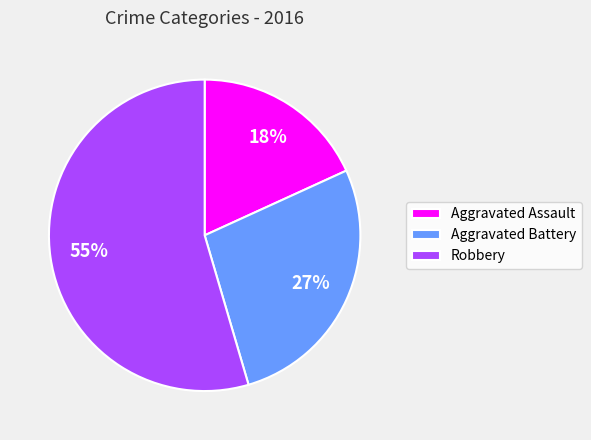

What percentage is the Aggravated Battery slice, to the nearest percent?

27%